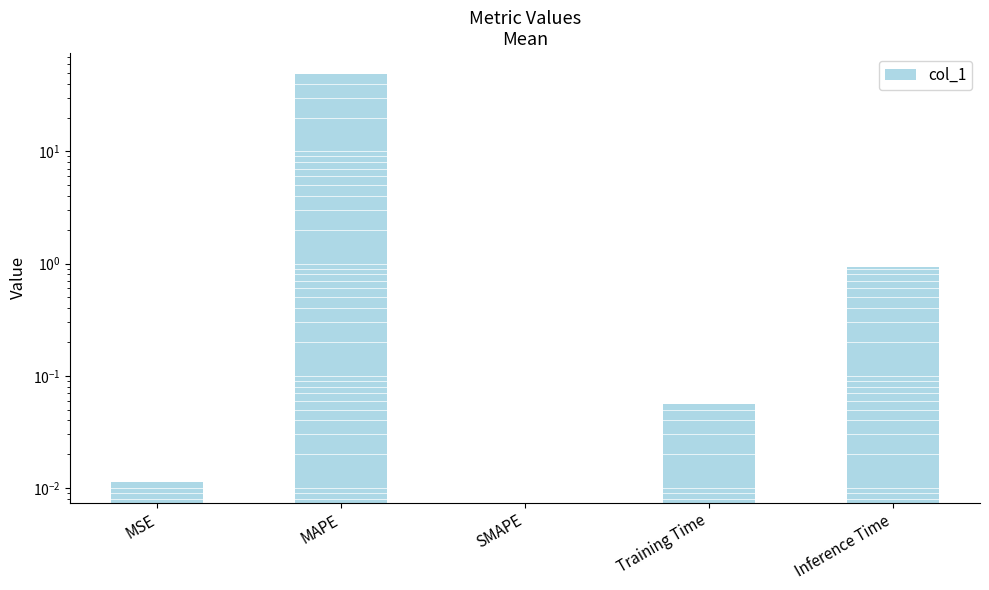

The chart shows a value of 0.0 at MSE. True or false?

False